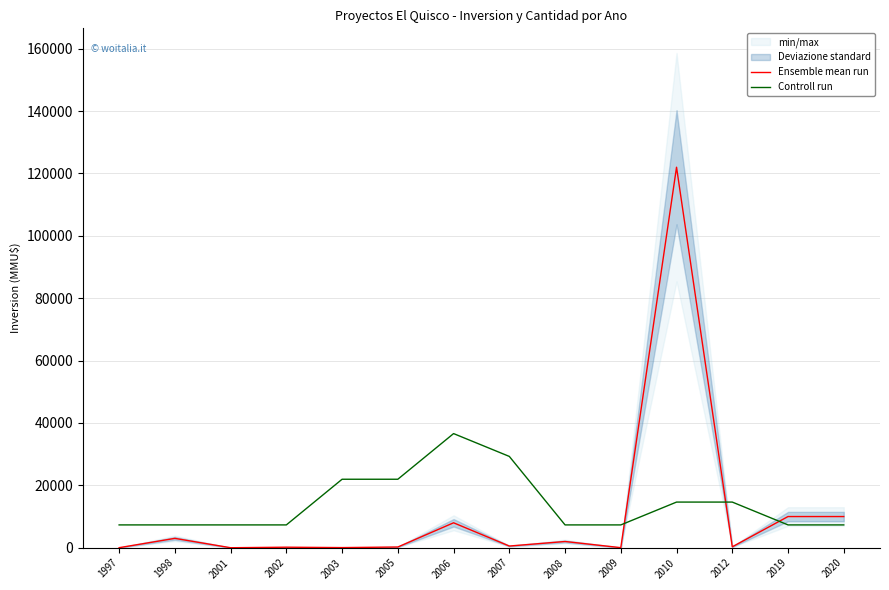

True or false: Controll run has a value of 21960 at 2003.

True